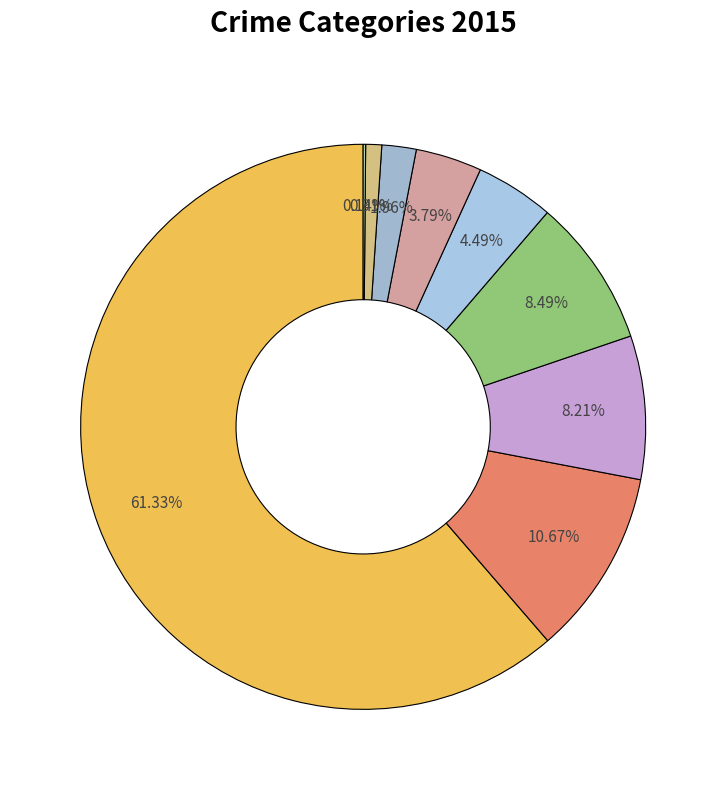

Is there a majority slice in this chart?

Yes